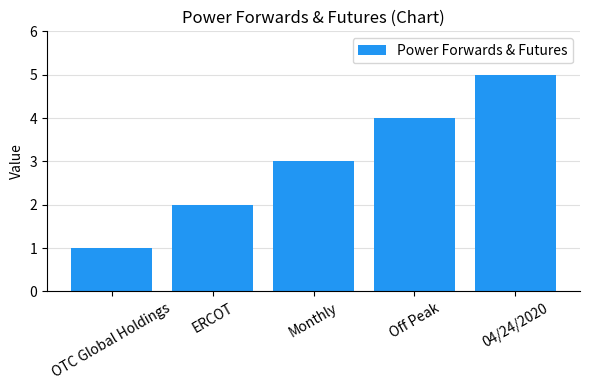

List the labels in order of value, largest first.

04/24/2020, Off Peak, Monthly, ERCOT, OTC Global Holdings